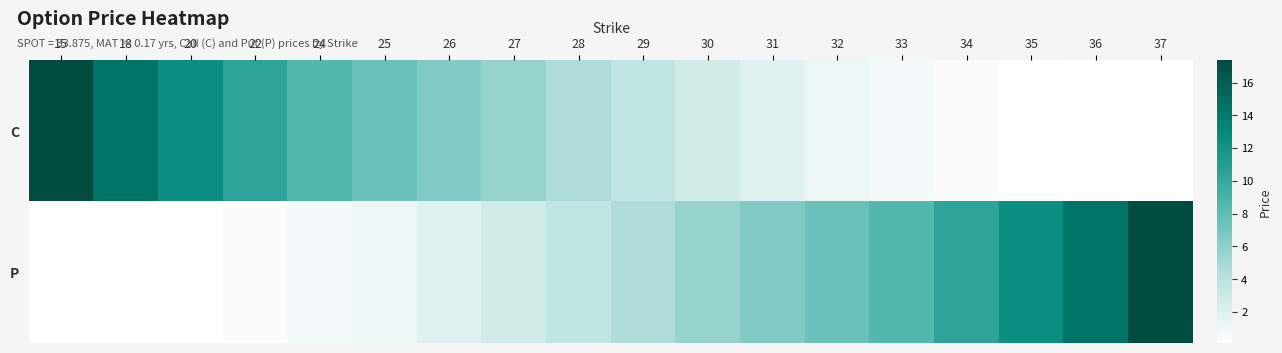

Which series changed the most between 28 and 29?

C